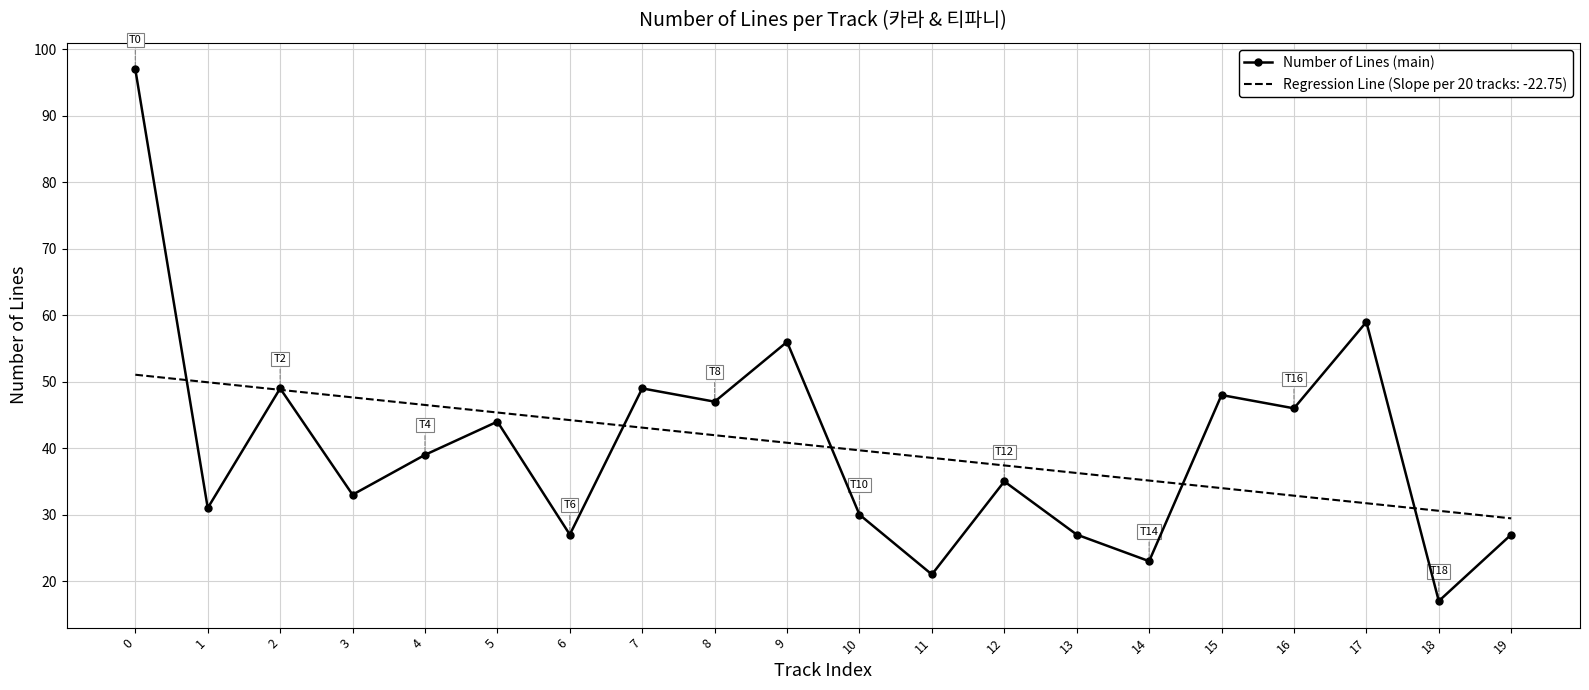

At 7, list the series in order from largest to smallest.

Number of Lines (main), Regression Line (Slope per 20 tracks: -22.75)